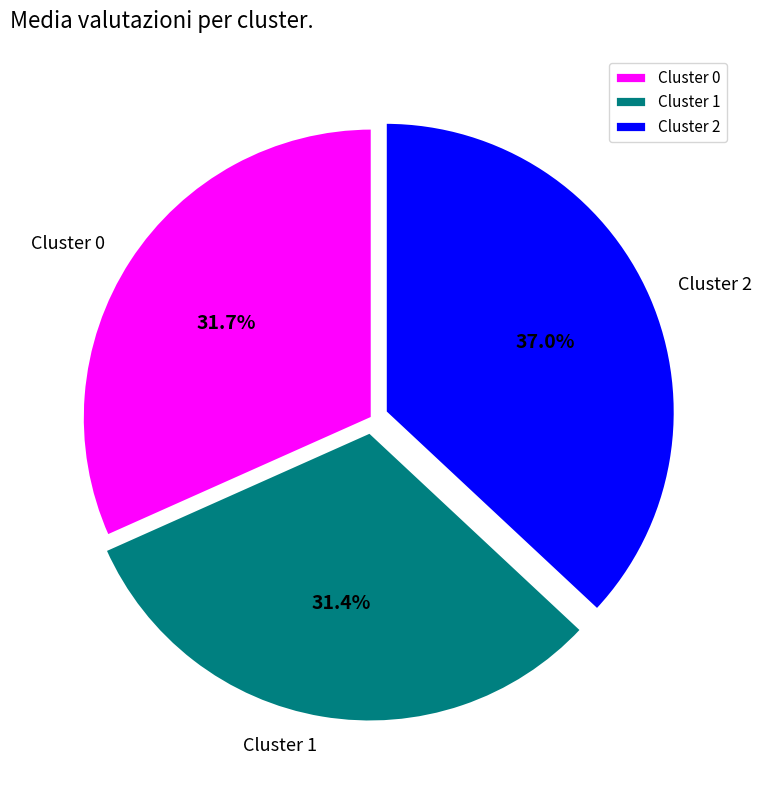

Which slice is the largest?

Cluster 2